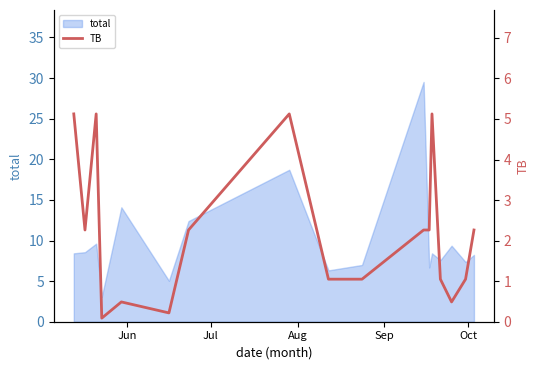

What is the highest value of the total series?

29.5